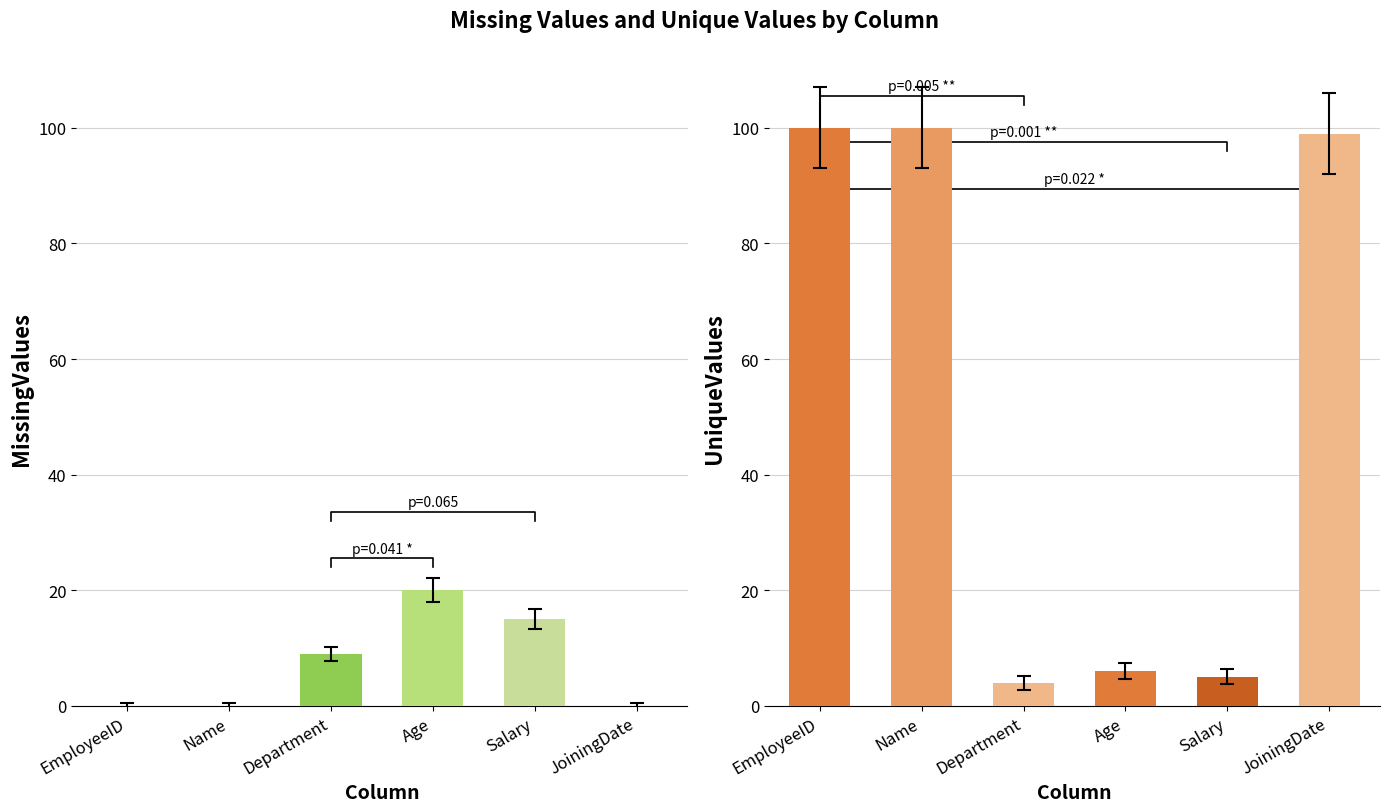

Which category has the highest value in the UniqueValues series?

EmployeeID